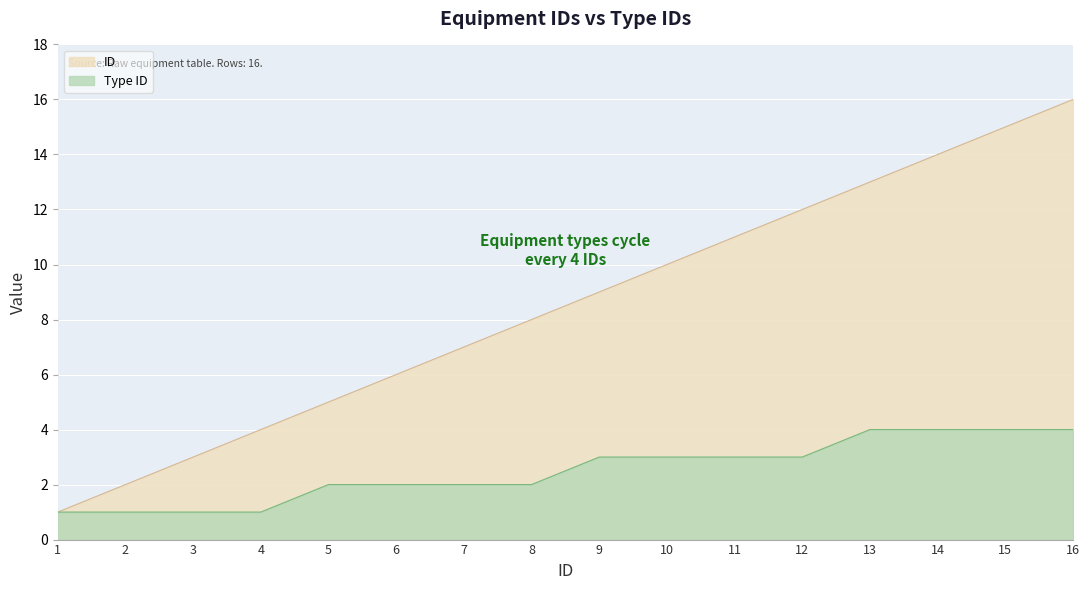

The ID series shows 1 at 3. True or false?

False